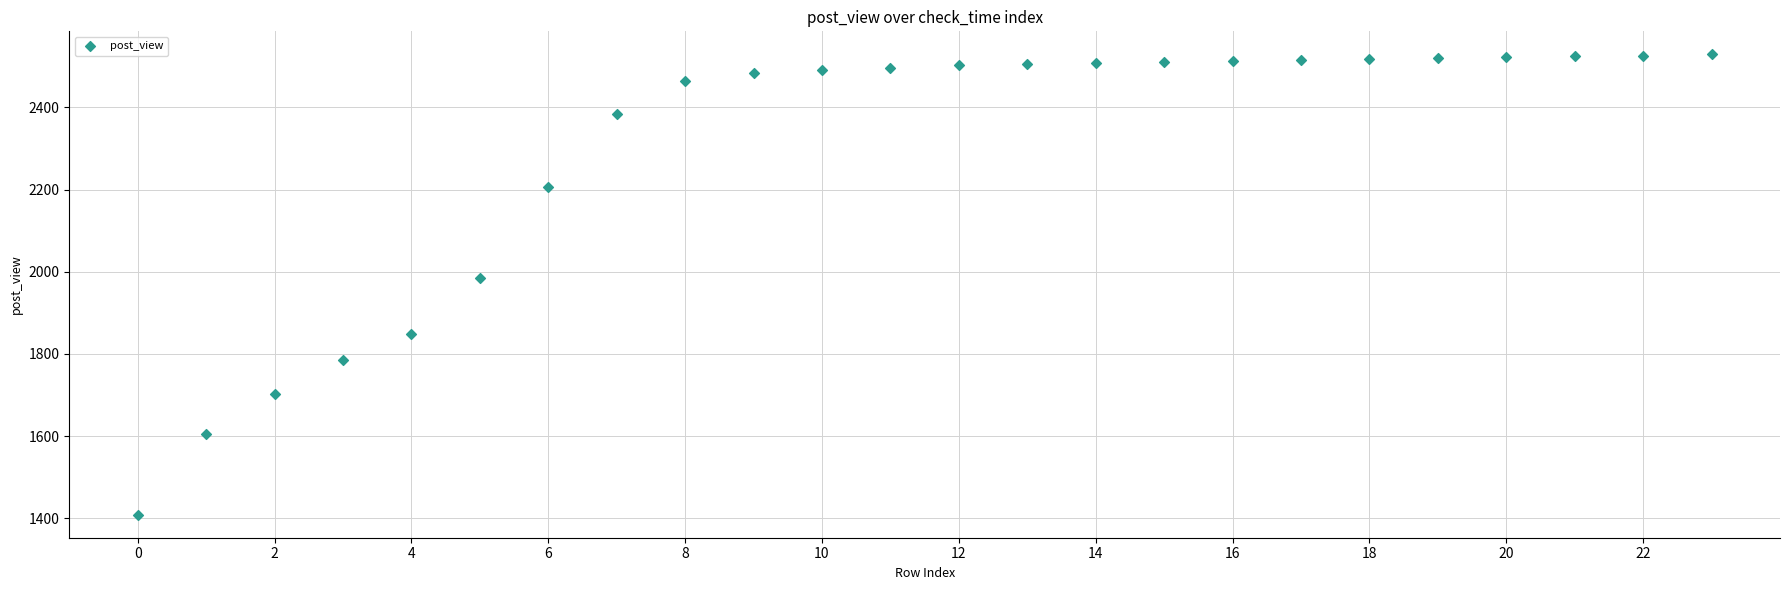

What Y value in the scatter plot is closest to 1969?

1985